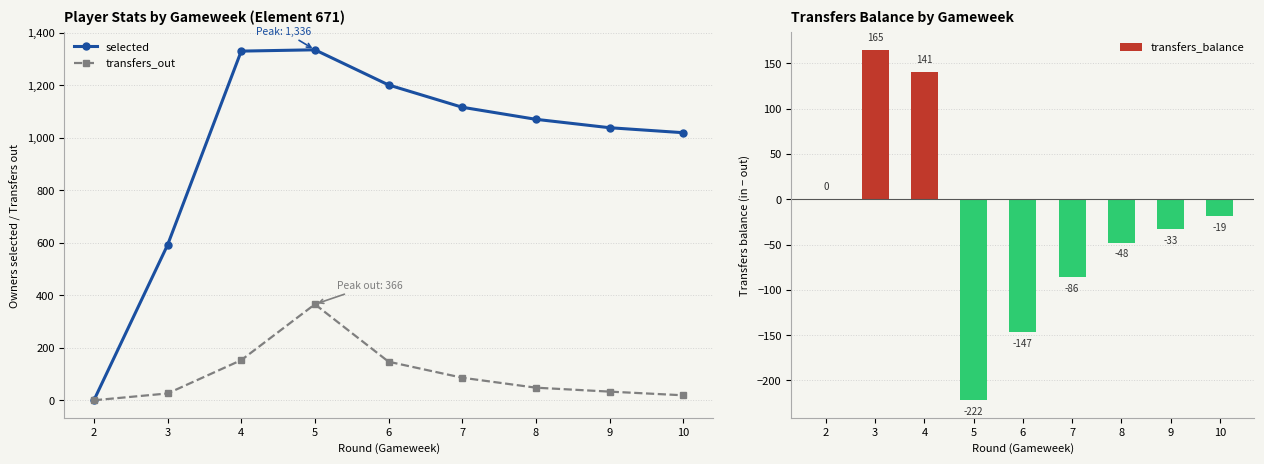

The value of selected at 6 is 1202. True or false?

True